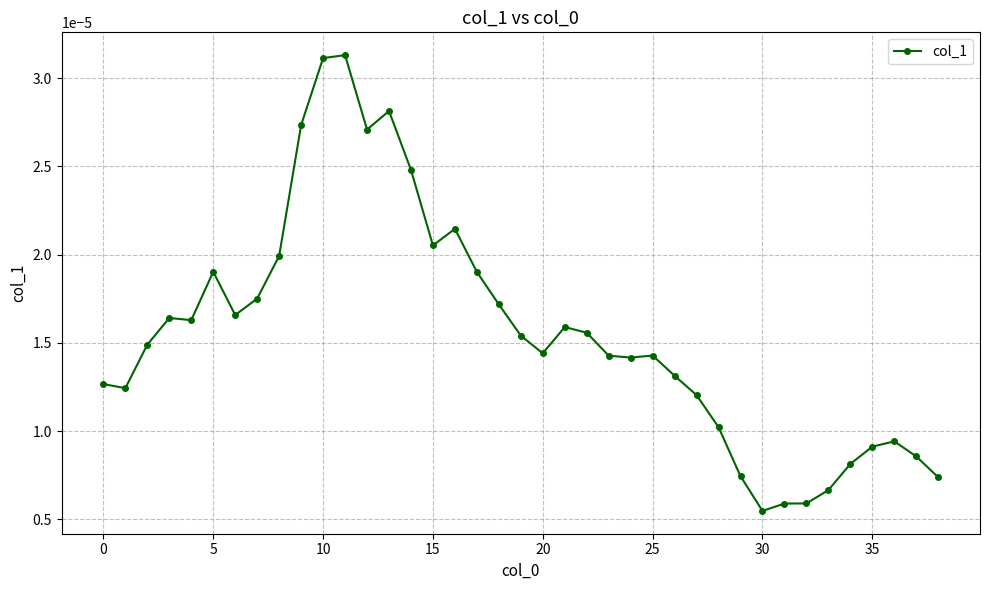

True or false: there are more than 1 points higher than both neighbors.

True